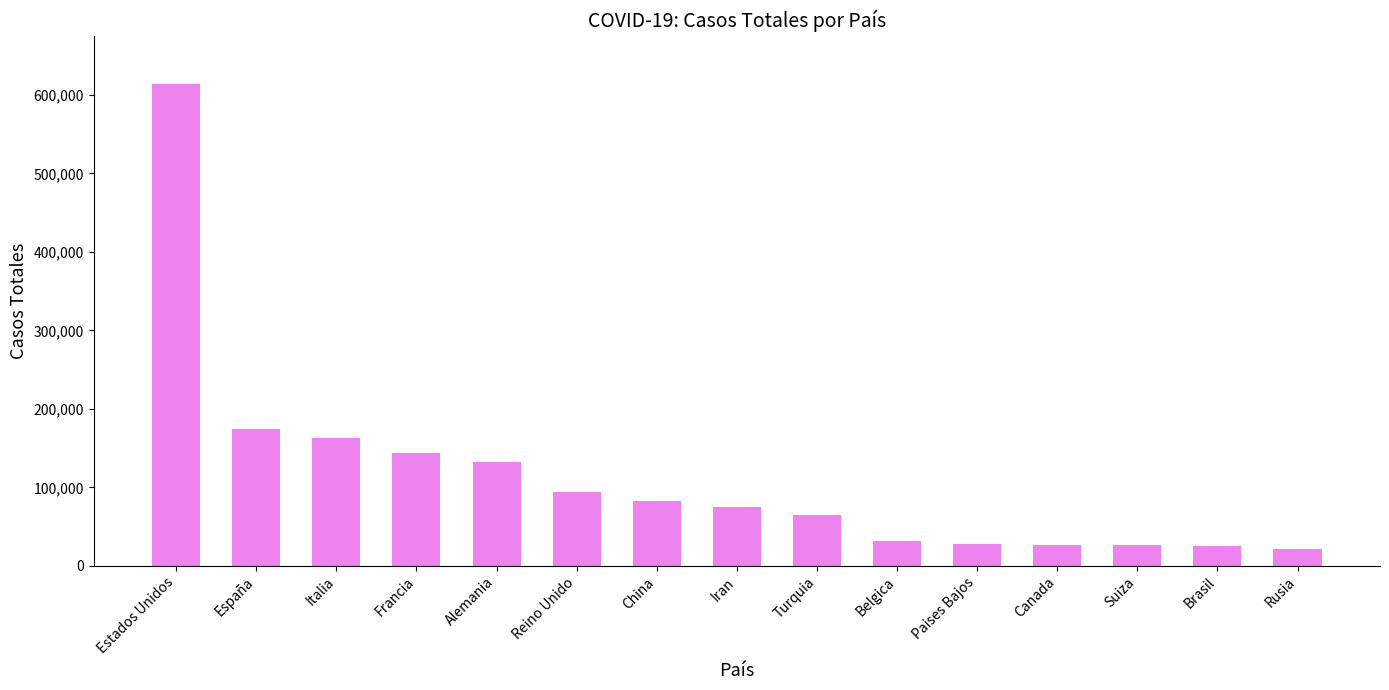

Read the value at Turquia.

65111